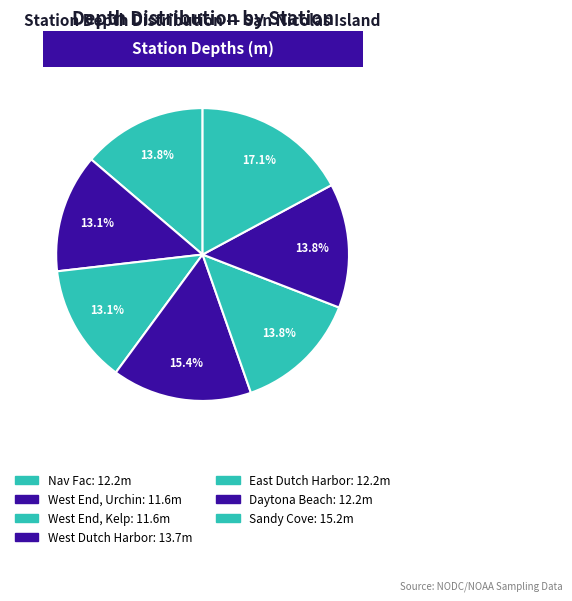

How many slices are in this pie chart?

7